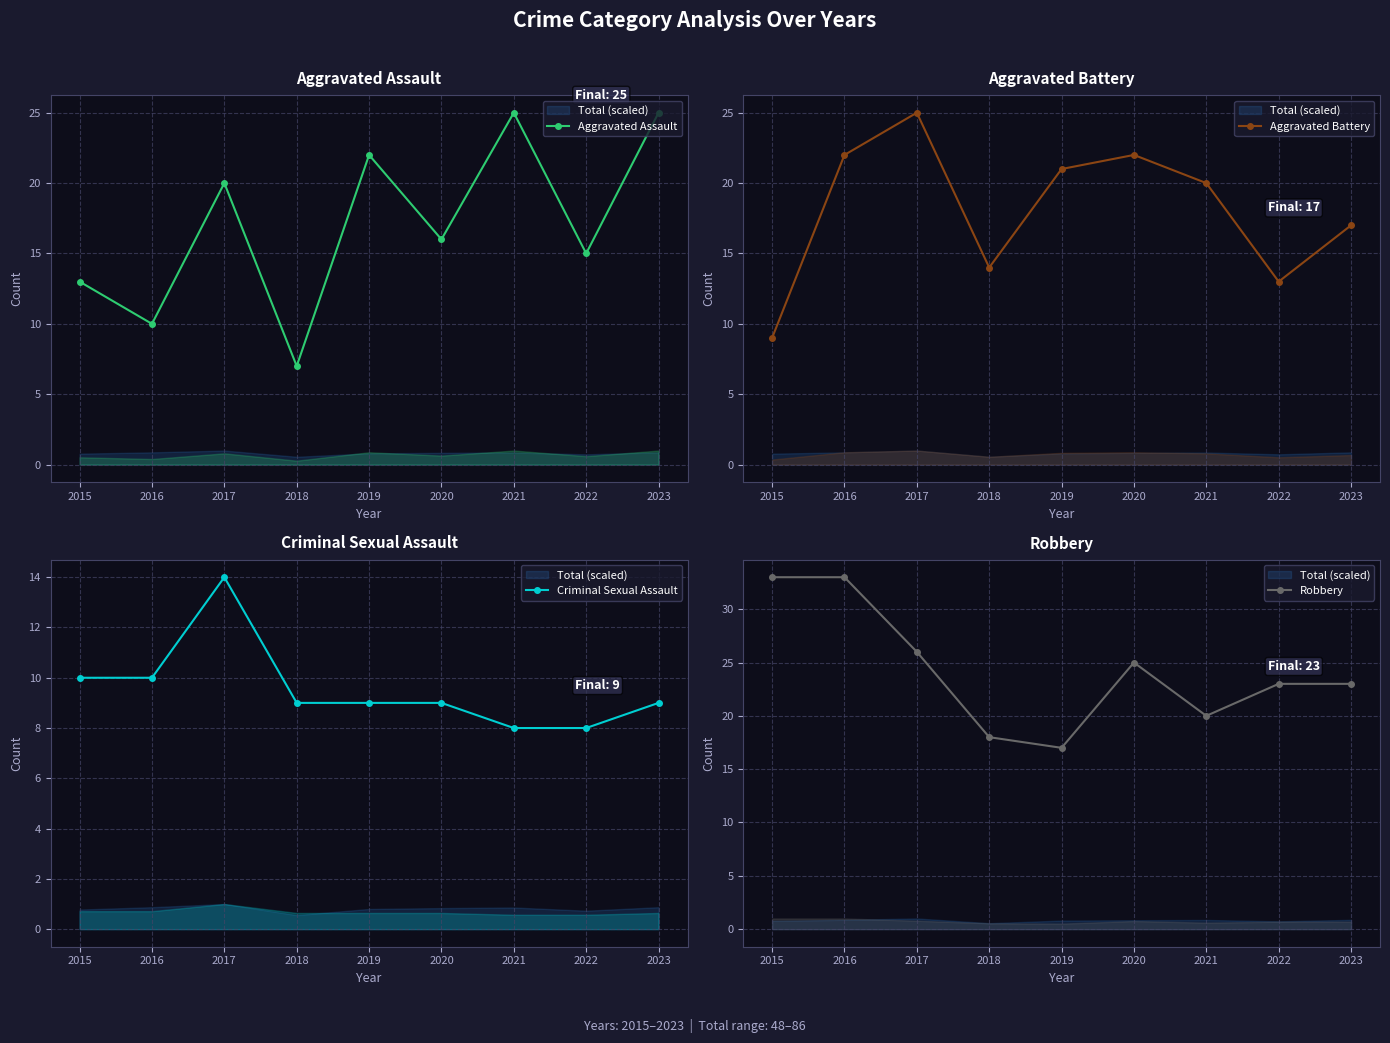

Which series has the largest total across all categories?

Robbery